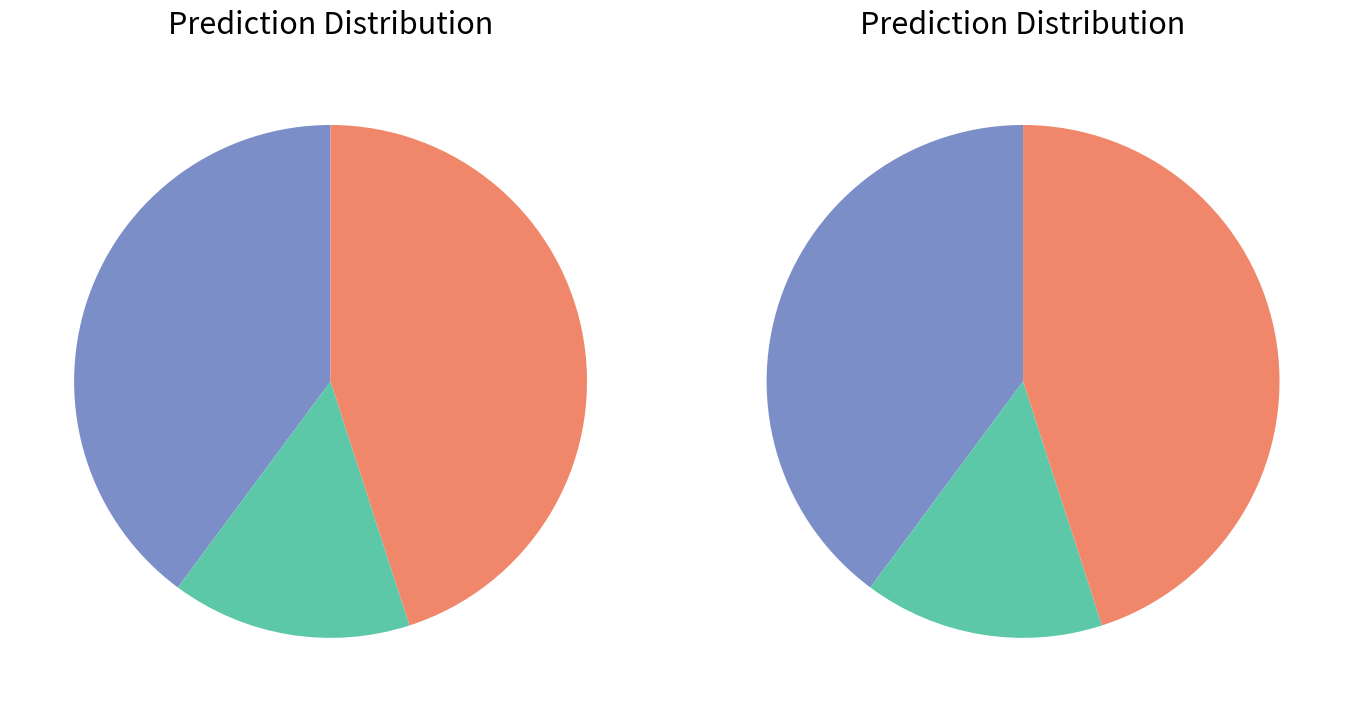

To the nearest percent, what is the difference between the Helix 125 (3fe2A) and Helix 184 (3fe2A) slice percentages?

3%